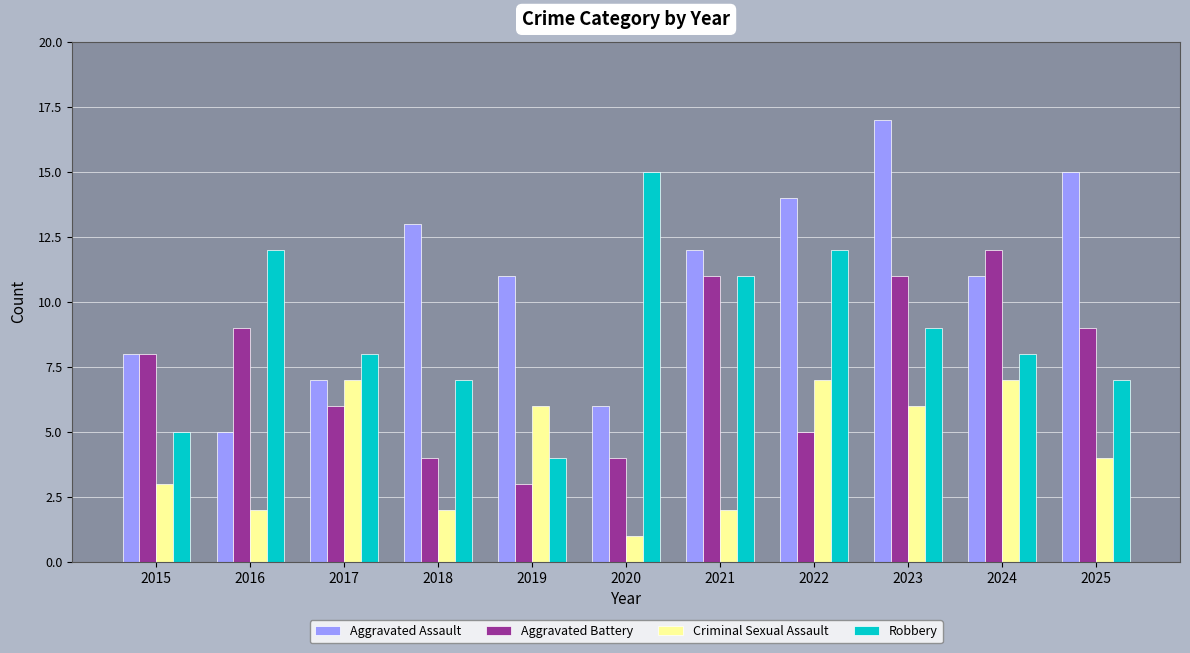

What is the approximate value of Criminal Sexual Assault at 2021?

2